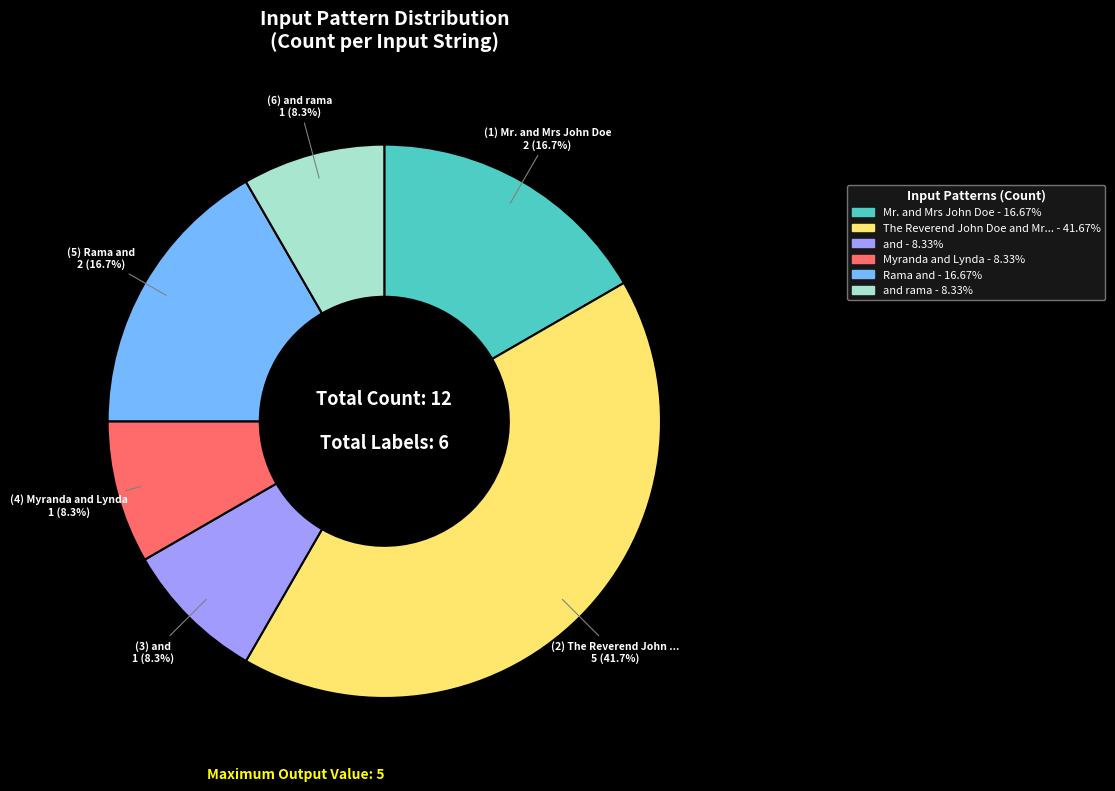

Is there a majority slice in this chart?

No